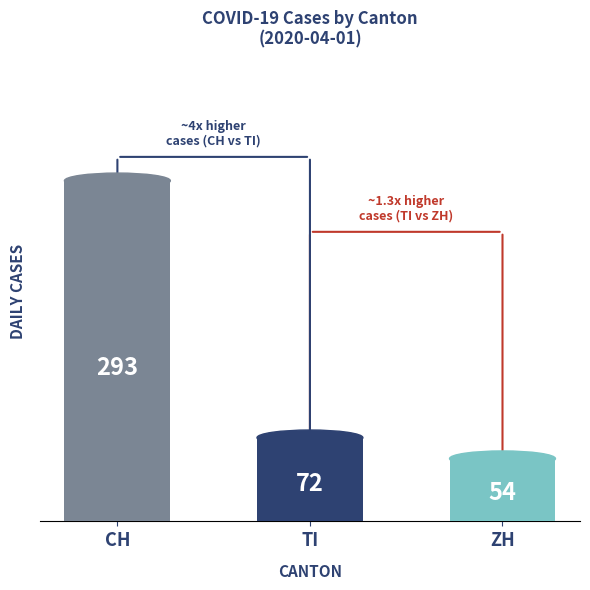

Rank the categories by value from lowest to highest.

ZH, TI, CH